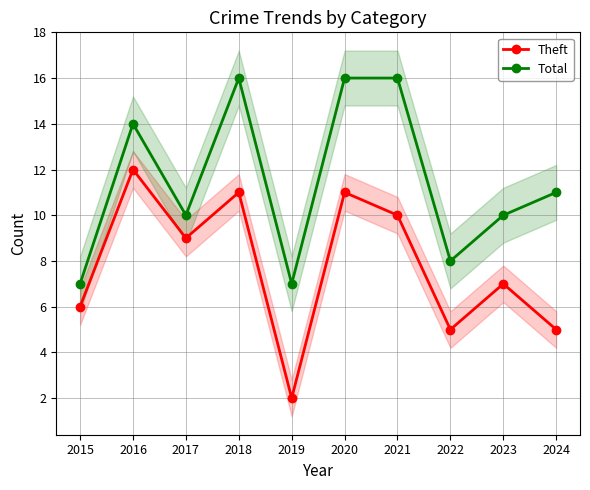

Reading left to right, list all the values displayed in this chart.

Theft: 6	12	9	11	2	11	10	5	7	5
Total: 7	14	10	16	7	16	16	8	10	11